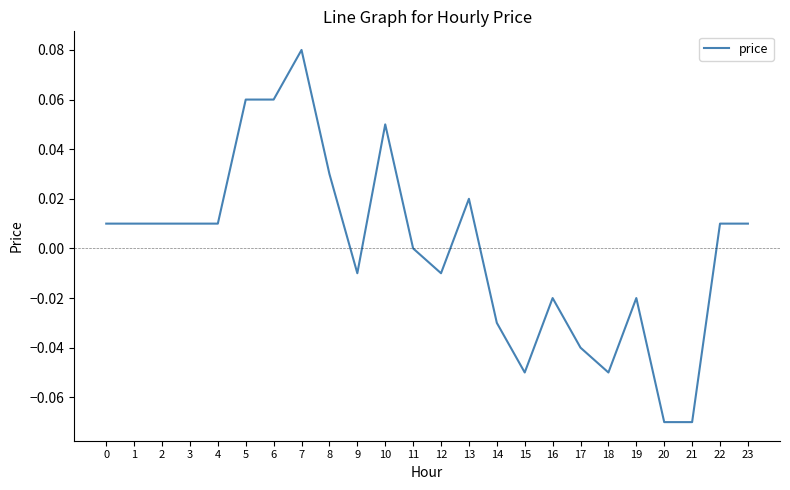

True or false: the data has more than 2 interior local peaks.

True